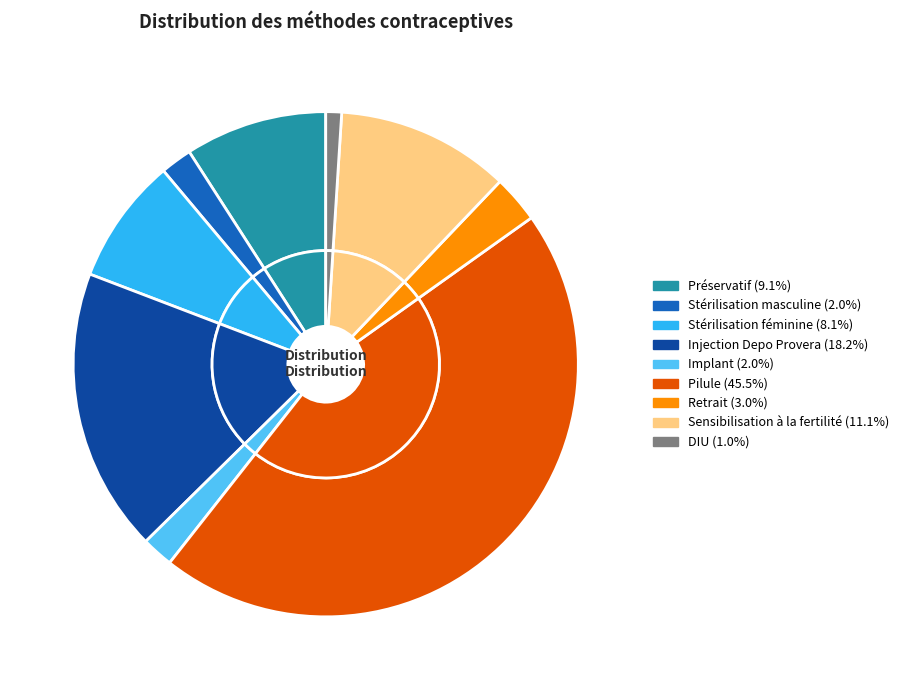

To the nearest percent, what is the average slice percentage?

11%